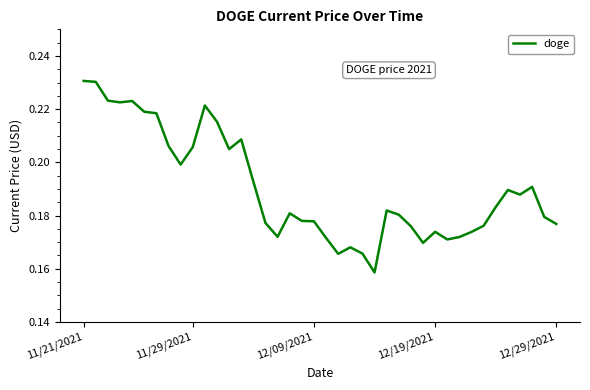

Is this an area chart (filled region under the line)?

No